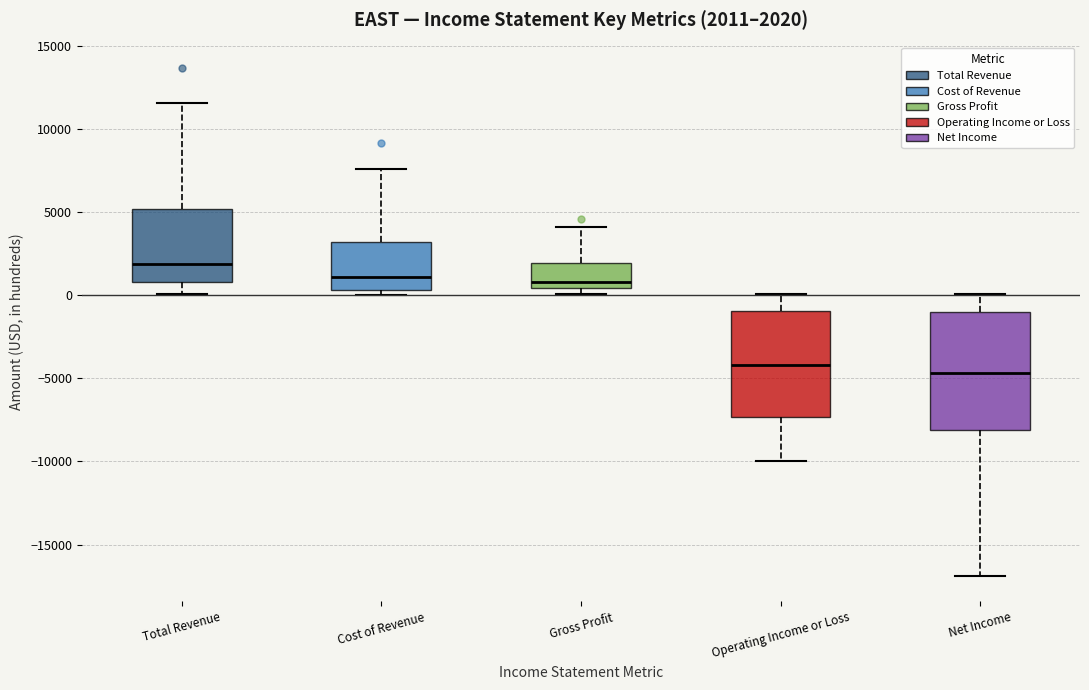

Which box has the highest median line?

Total Revenue